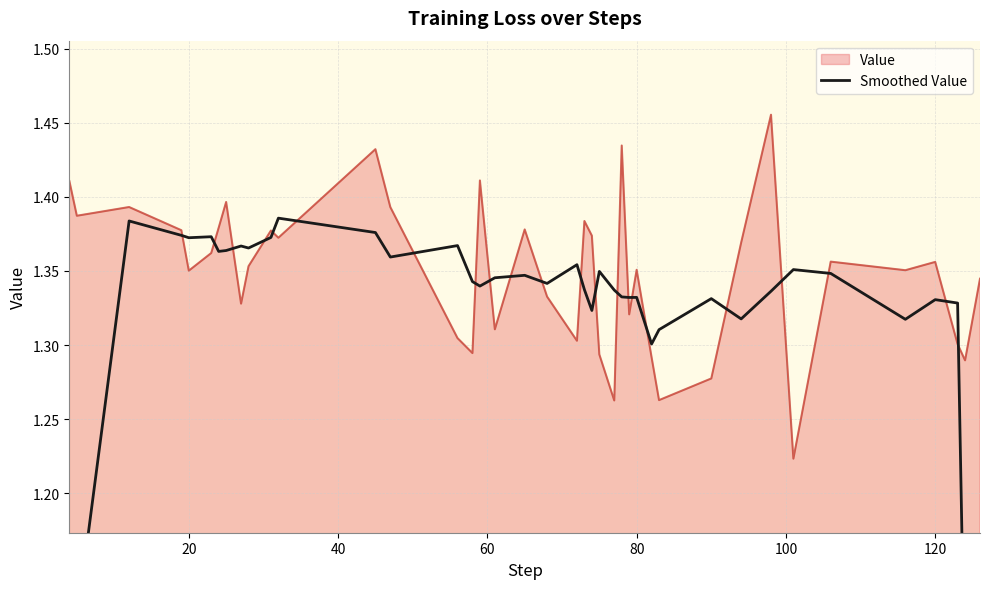

Is it true that the value at 37 is 2.1?

False